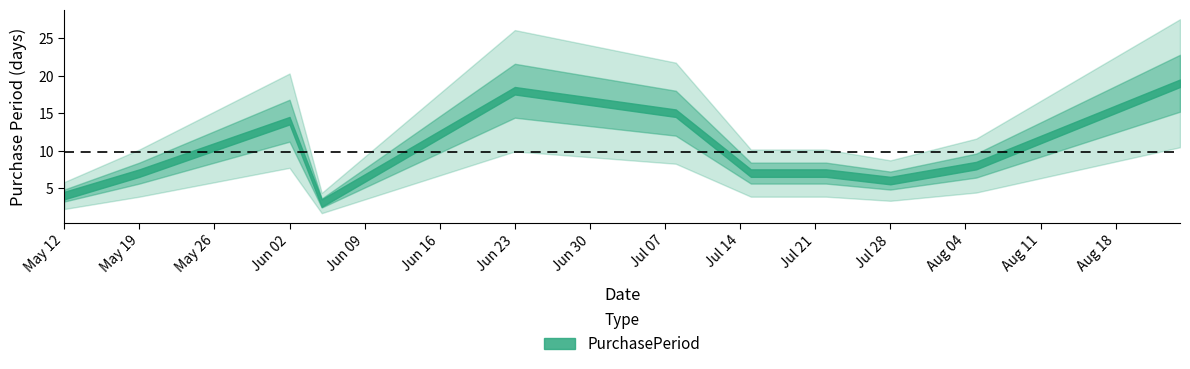

What is the difference between the maximum and minimum values?

16